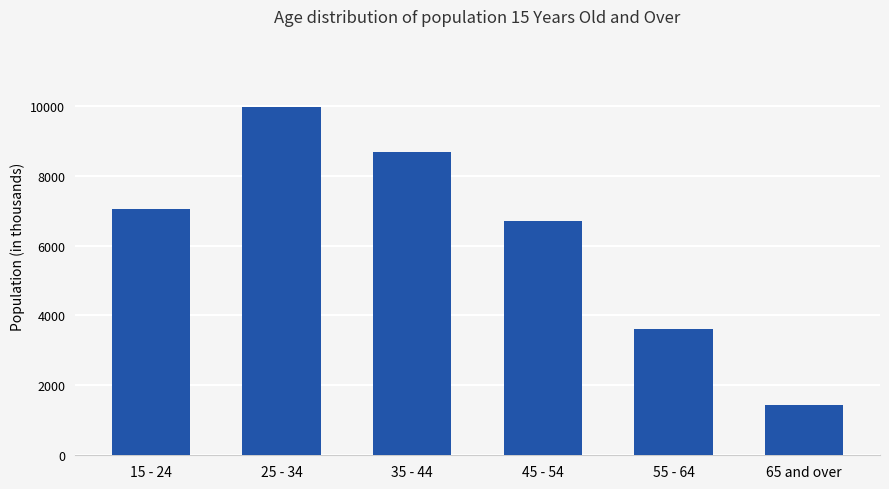

Reading right to left, transcribe all the data shown in this chart.

1445.5	3613.4	6702.5	8677.9	9976.2	7038.9